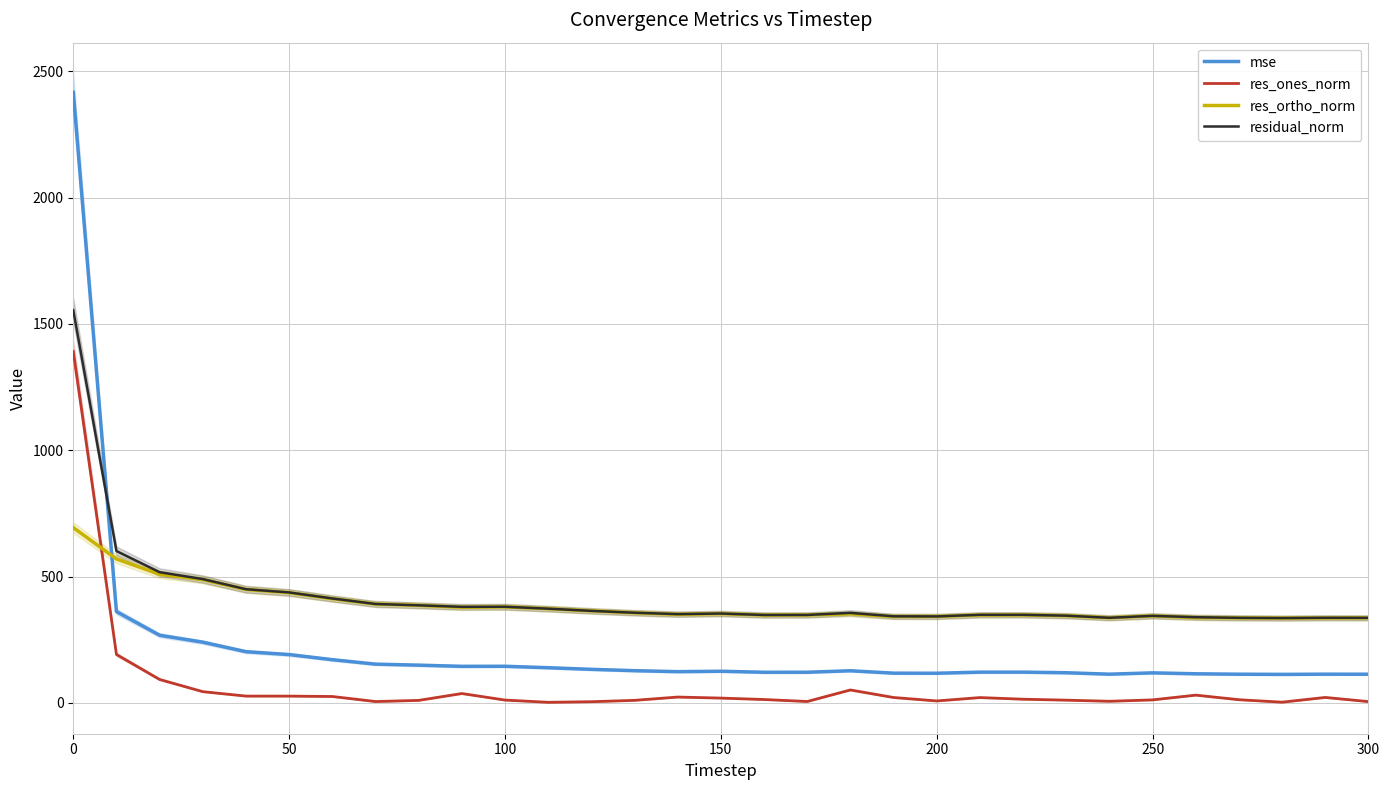

True or false: res_ones_norm and mse cross at least once.

False